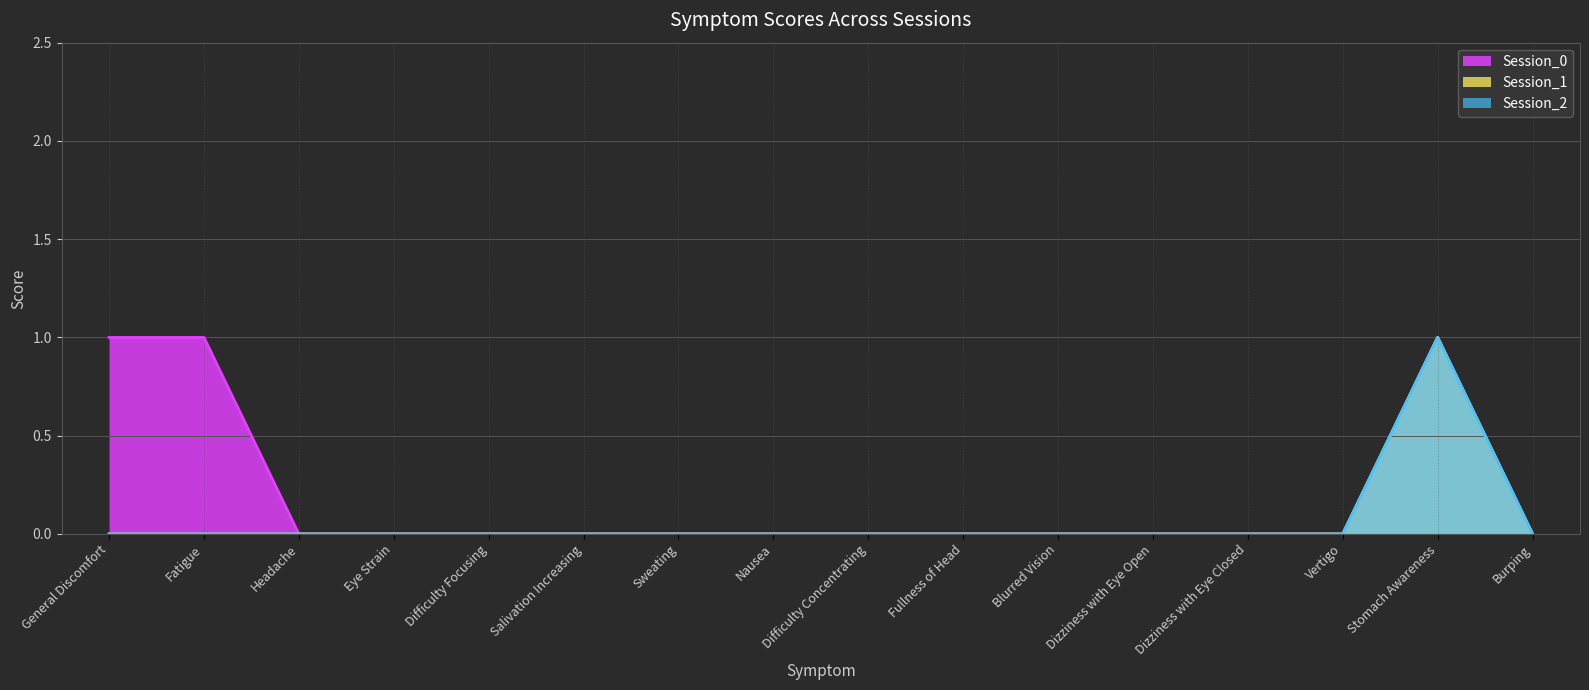

Which series changed the most between Sweating and Dizziness with Eye Open?

Session_0